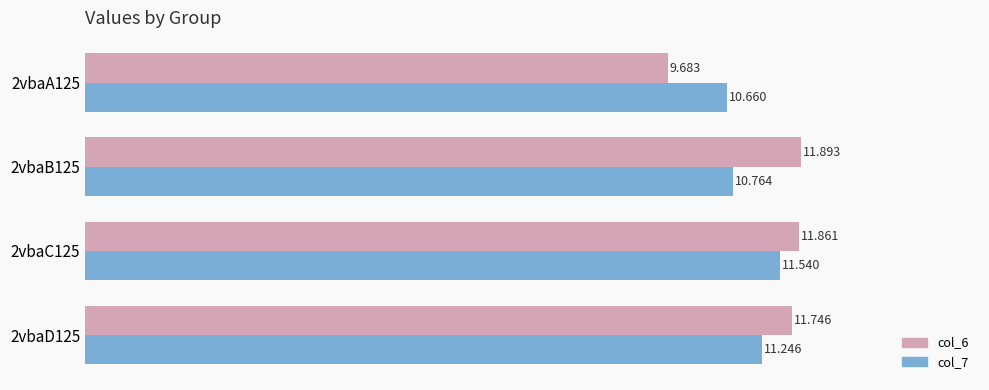

Which series has the largest range (max minus min)?

col_6